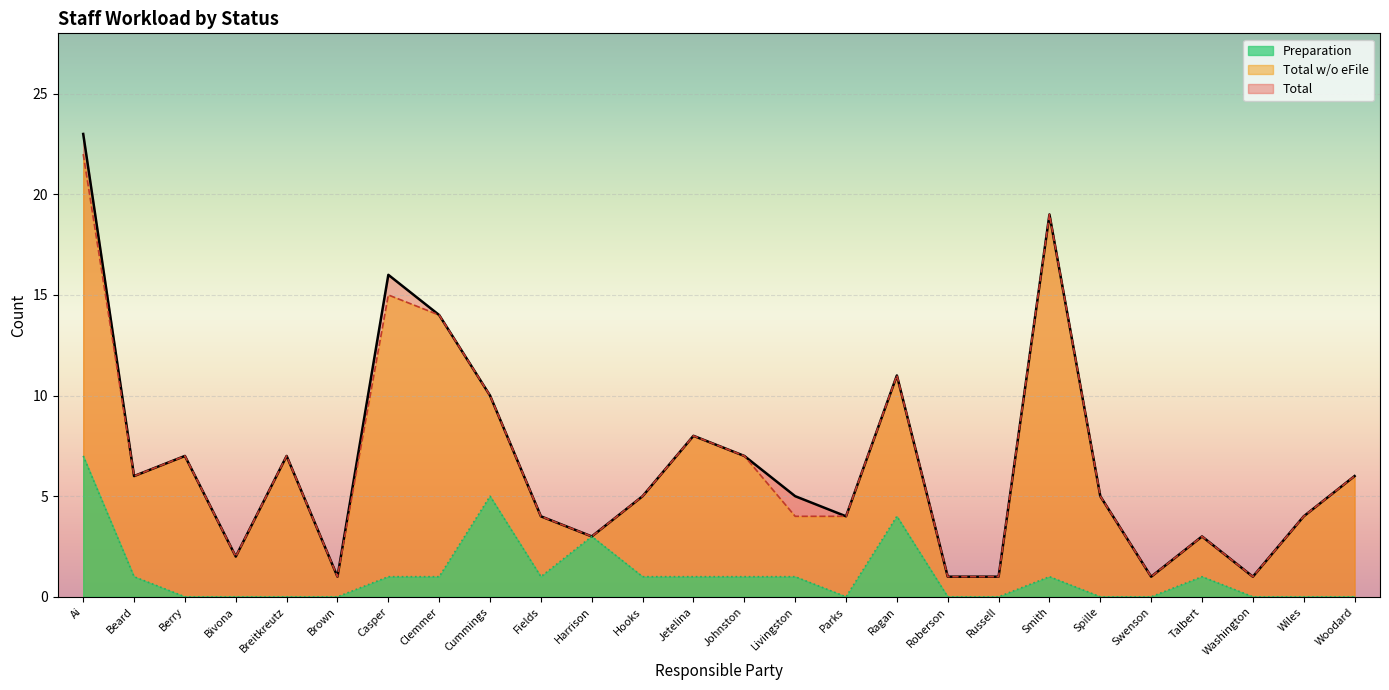

True or false: Total and Total w/o eFile cross at least once.

False